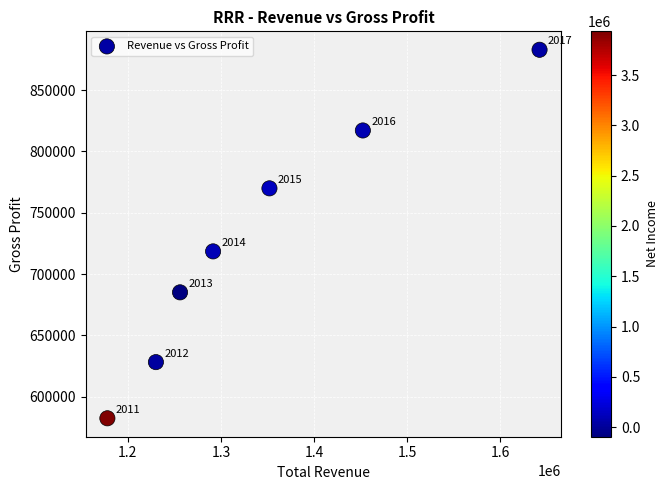

What is the range of Y values (max minus min)?

300500